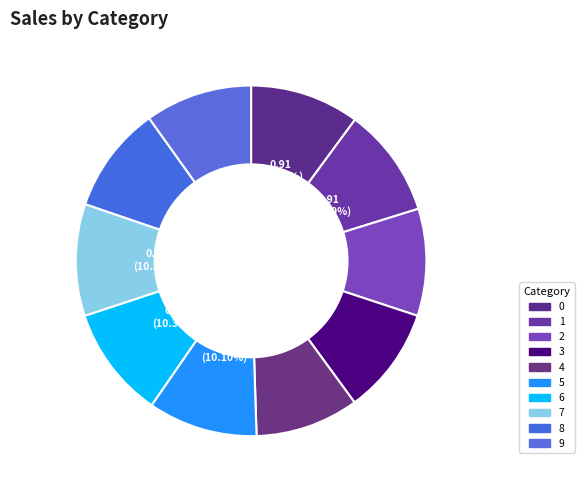

Count the number of slices in the pie.

10